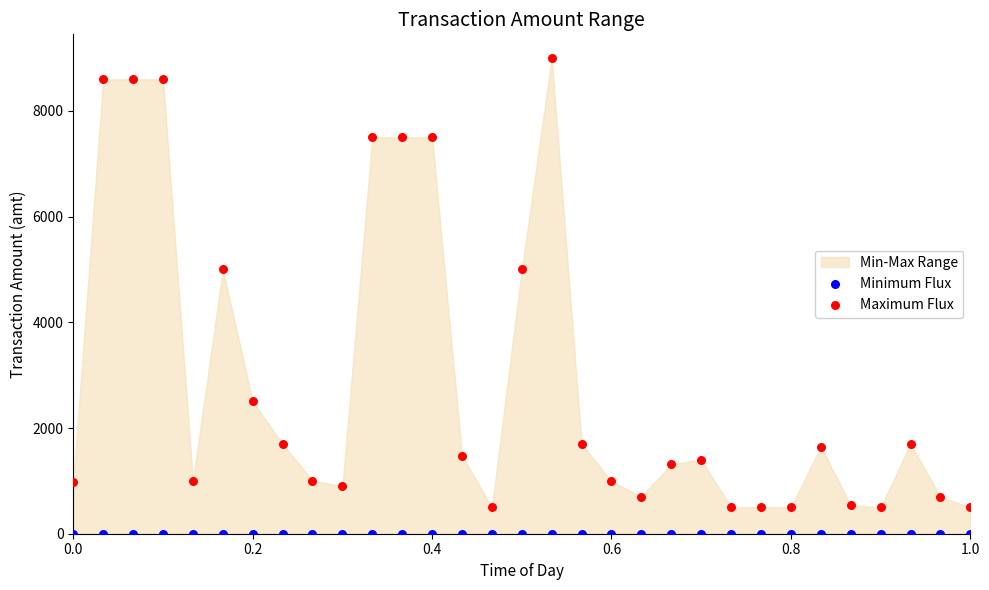

Which series contains the highest Y value?

Maximum Flux